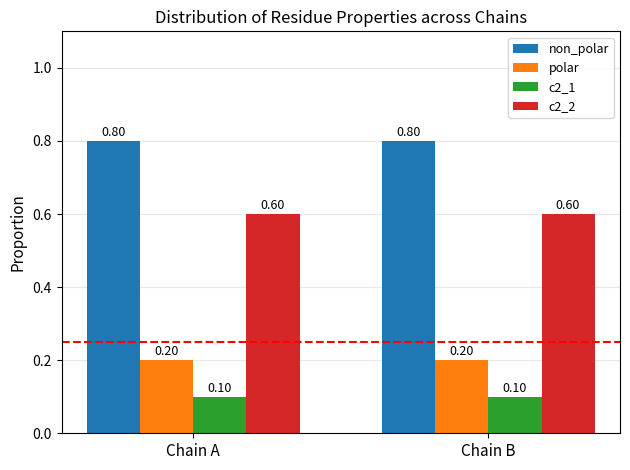

What is the spread (max minus min) of values at Chain B?

0.7